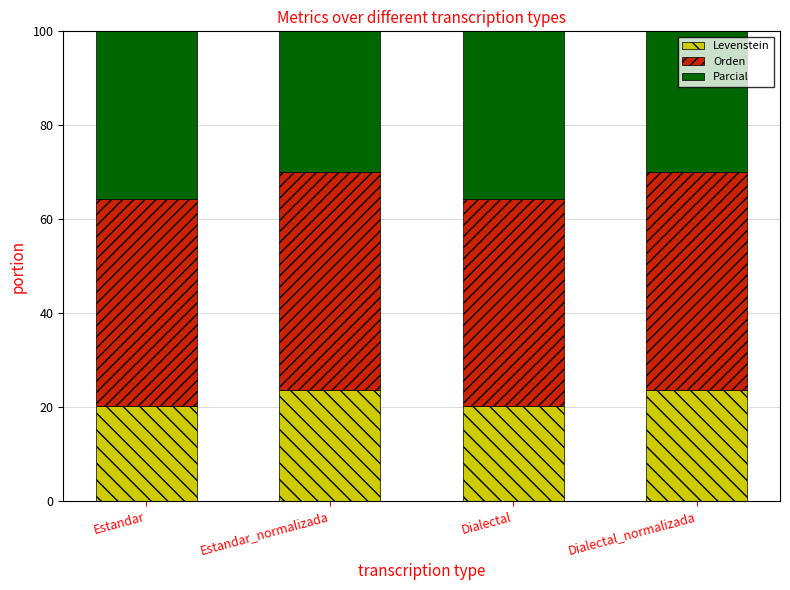

At how many categories does at least one series exceed 44?

2